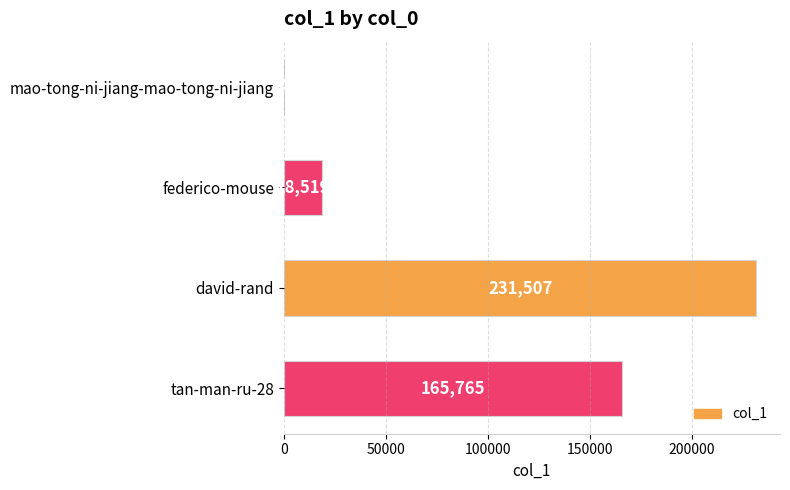

Reading top to bottom, transcribe all the data shown in this chart.

mao-tong-ni-jiang-mao-tong-ni-jiang=4	federico-mouse=18519	david-rand=231507	tan-man-ru-28=165765